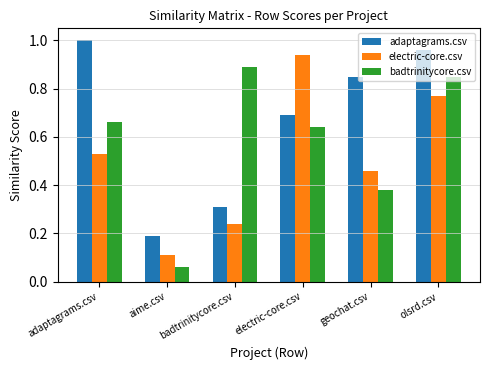

Rank the series at electric-core.csv from highest to lowest value.

electric-core.csv, adaptagrams.csv, badtrinitycore.csv